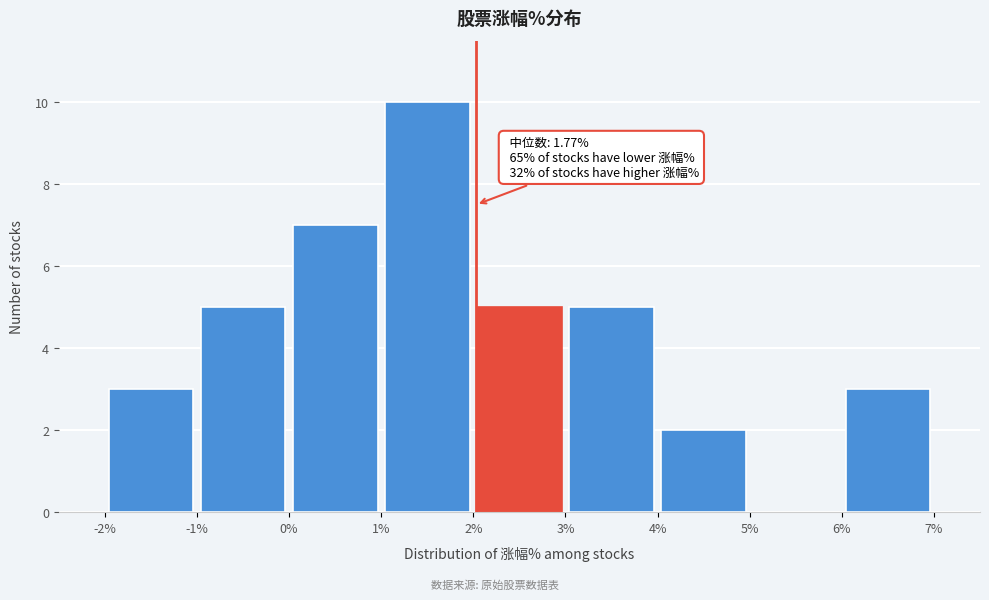

Over which range of the x-axis is the bar tallest?

1% to 2%